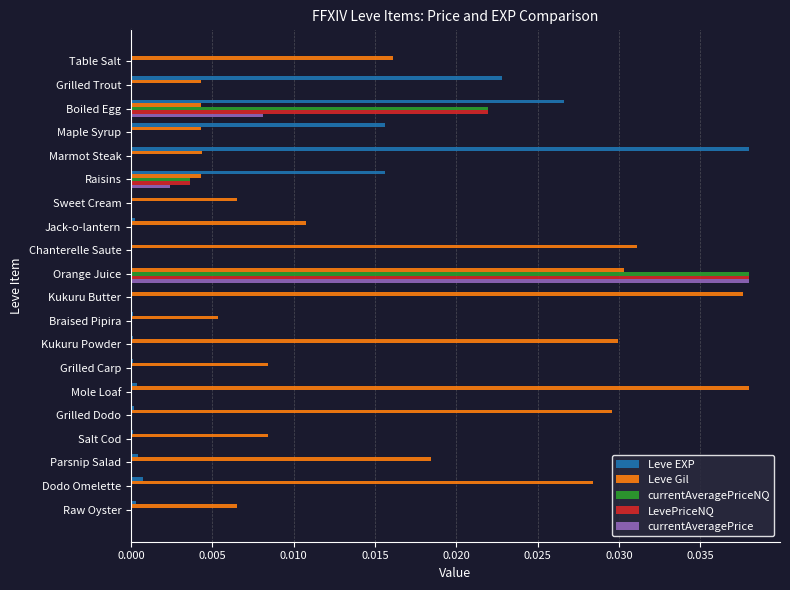

Which series has the largest total across all categories?

Leve Gil